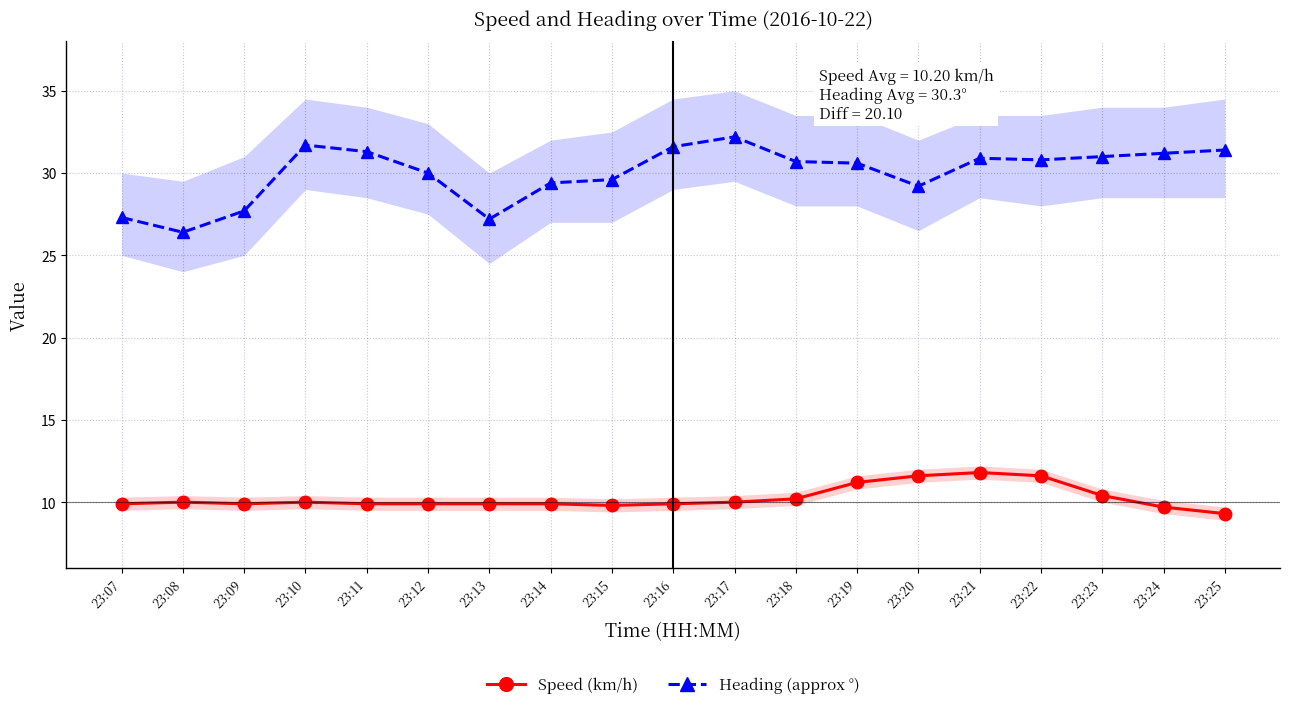

Does the chart display data point markers on the line(s)?

Yes